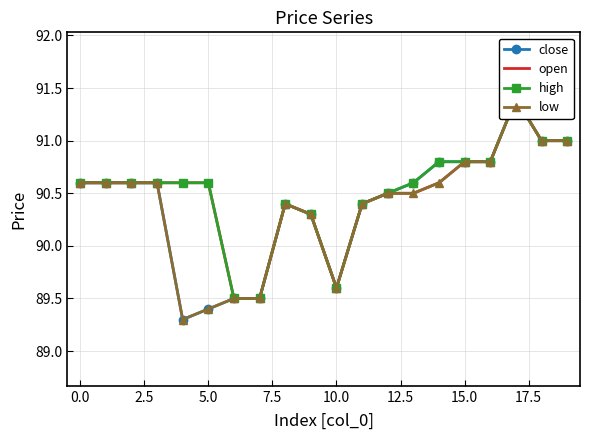

The value of close at 0.0 is 90.6. True or false?

True